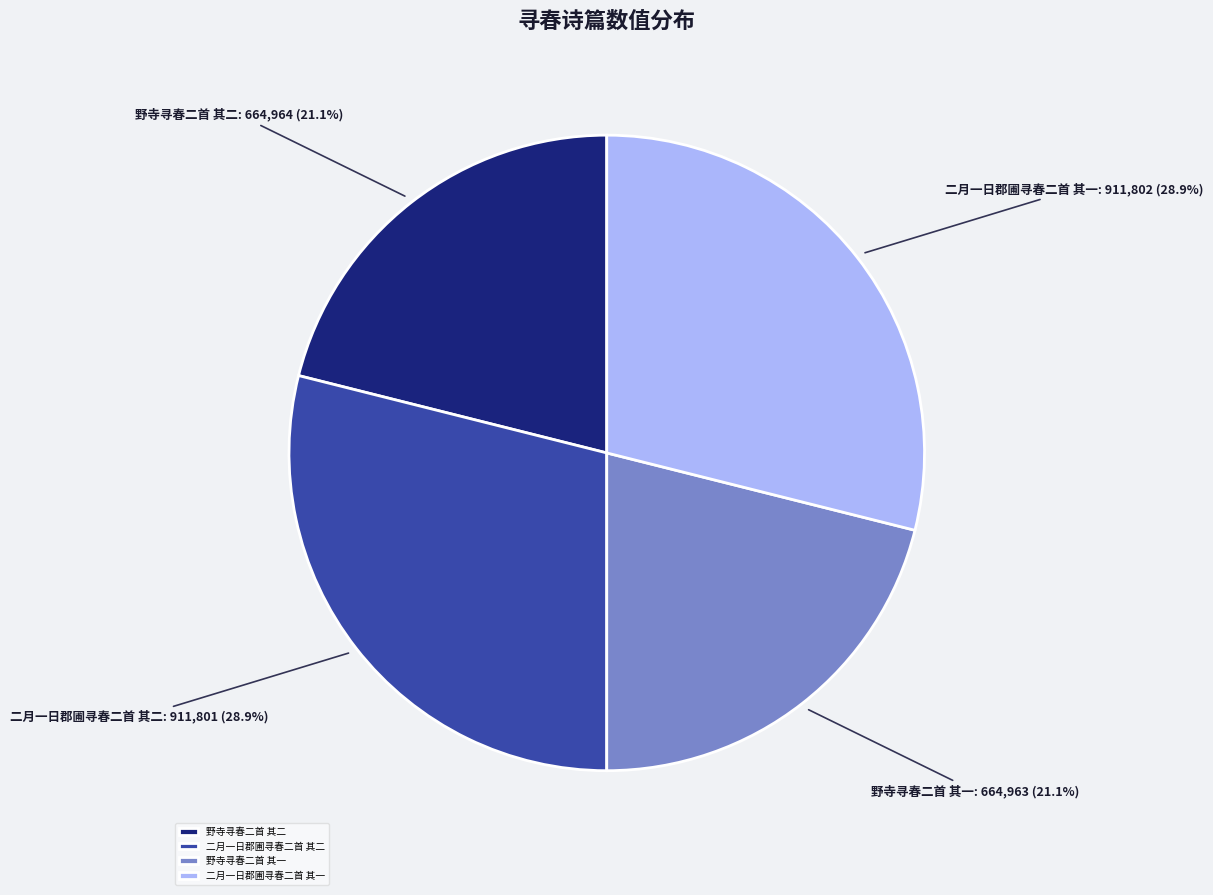

What percentage is NOT represented by 野寺寻春二首 其一?

78.9%